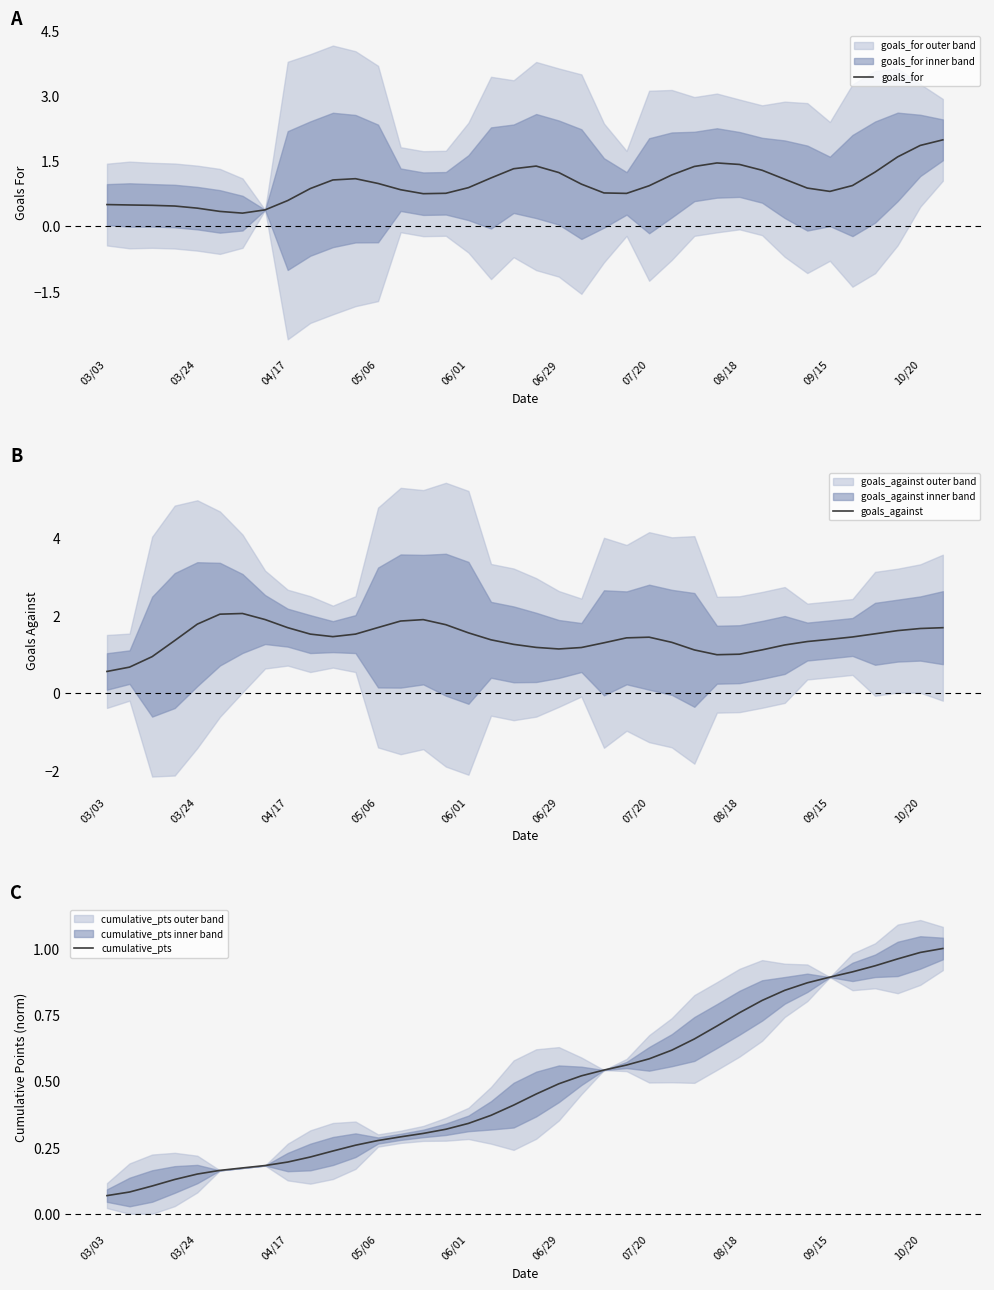

True or false: goals_against and cumulative_pts intersect in this chart.

False